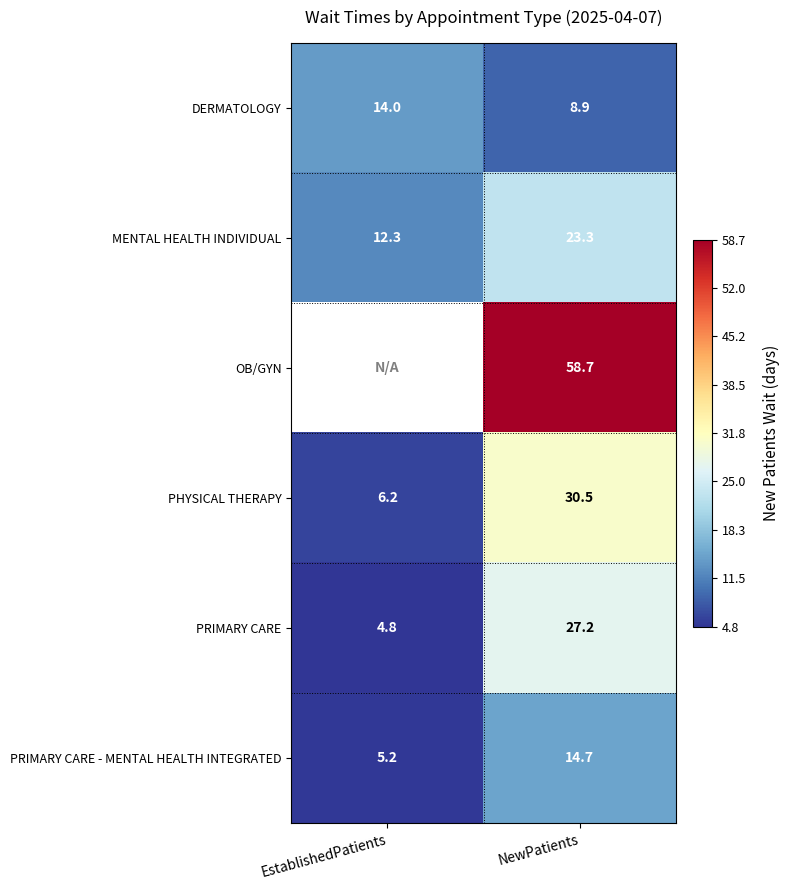

Which label corresponds to the largest value in the chart?

NewPatients